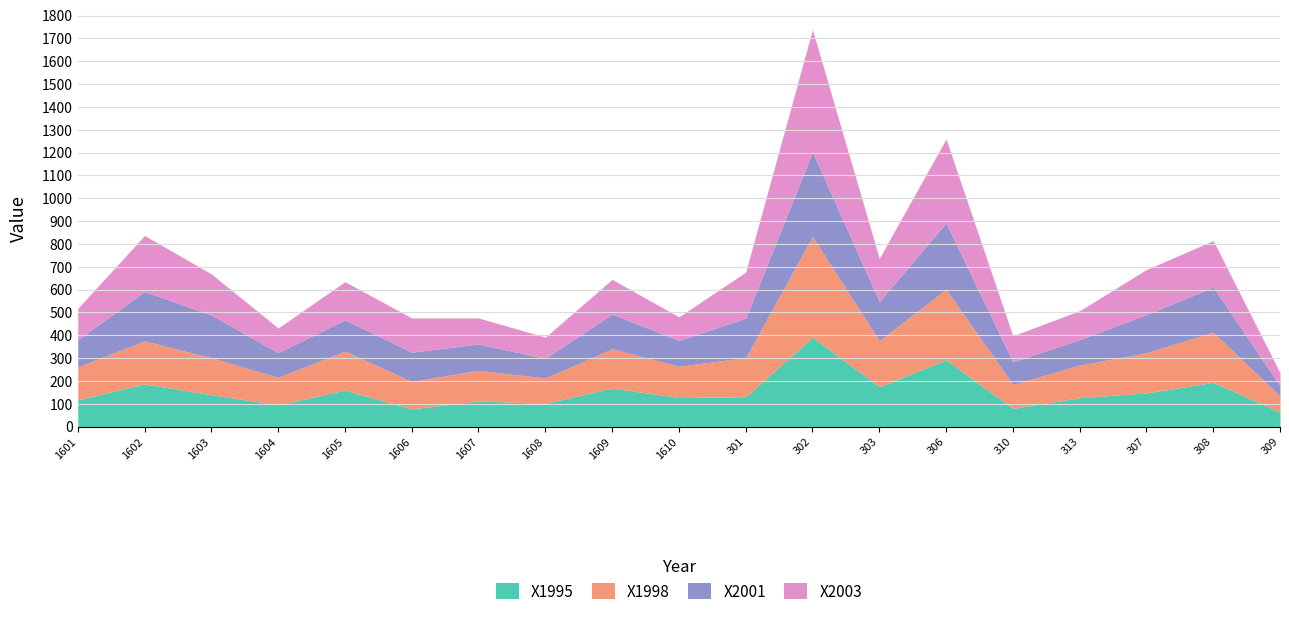

True or false: X2003 has a value of 74 at 1602.

False